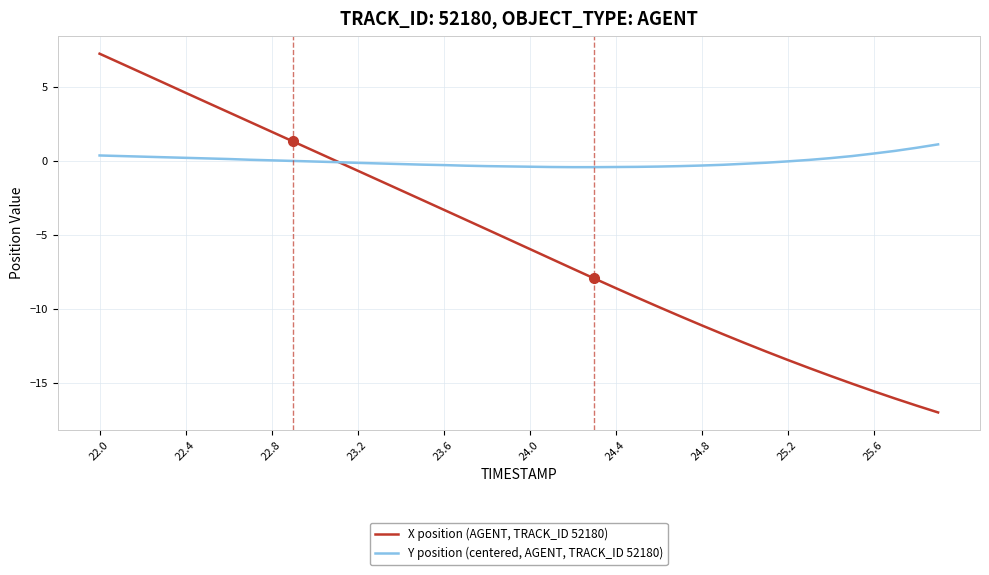

List the series in order of their overall mean, highest first.

Y position (centered, AGENT, TRACK_ID 52180), X position (AGENT, TRACK_ID 52180)